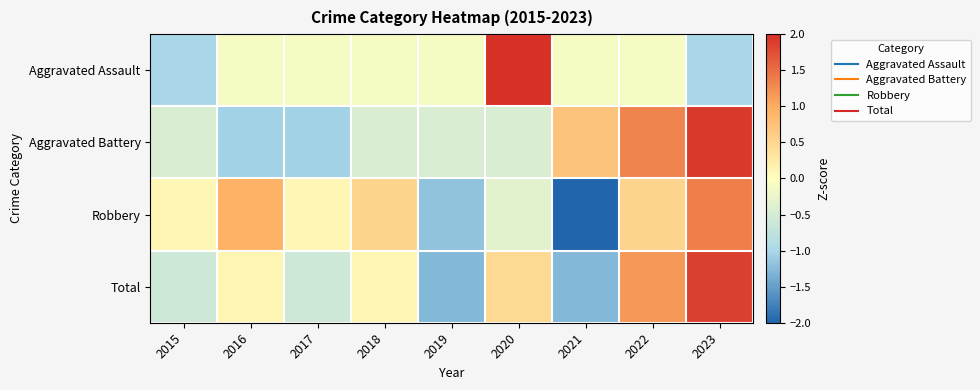

Which category has the highest value across all series?

2020